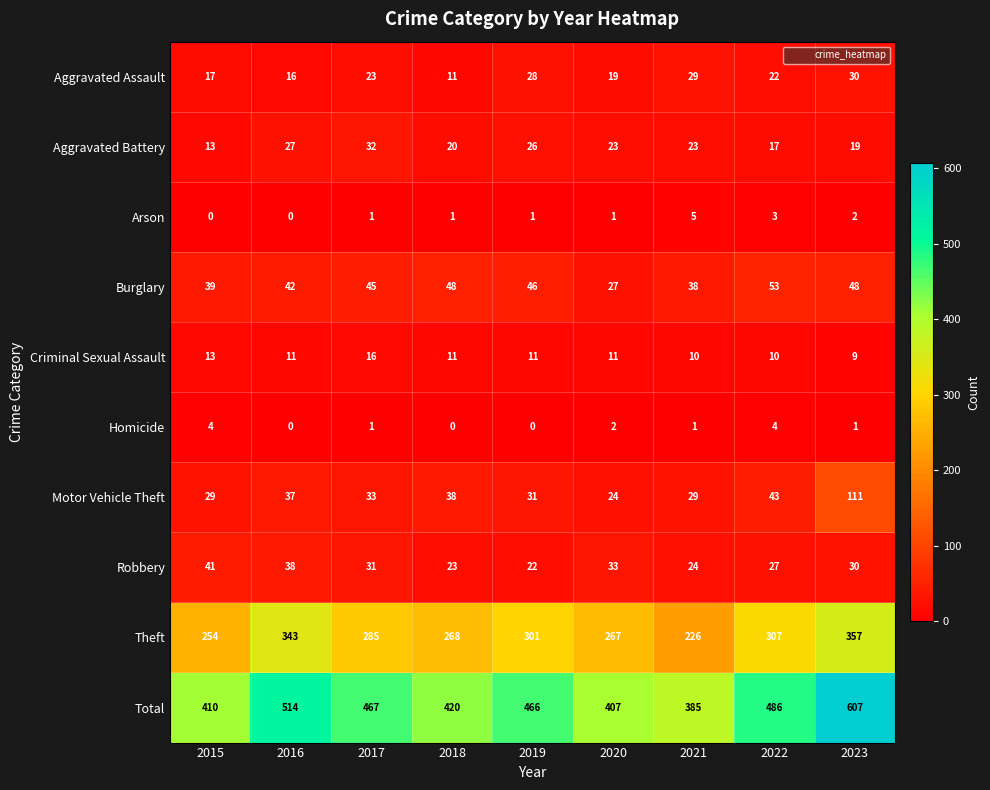

At which category is the sum across all series the highest?

2023